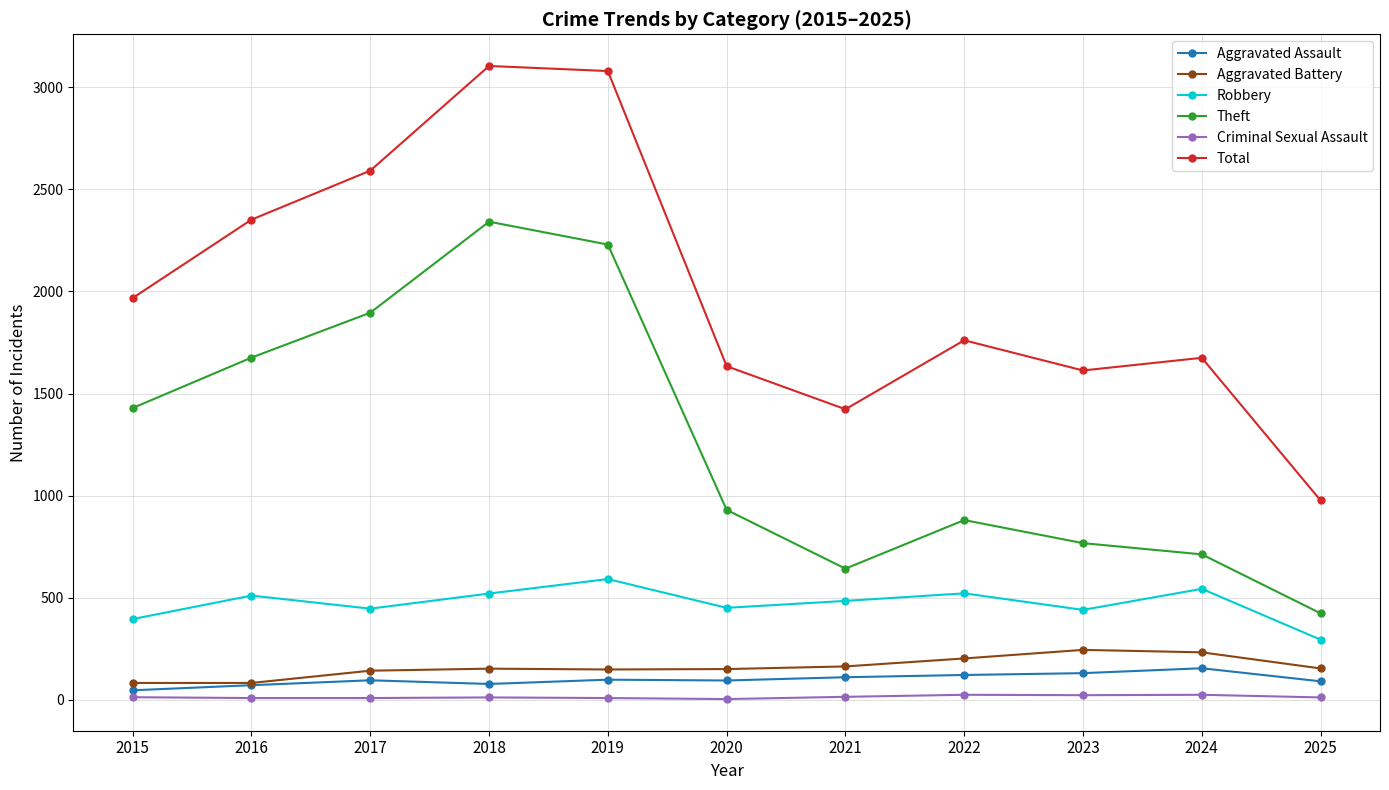

Does the chart have visible grid lines?

Yes